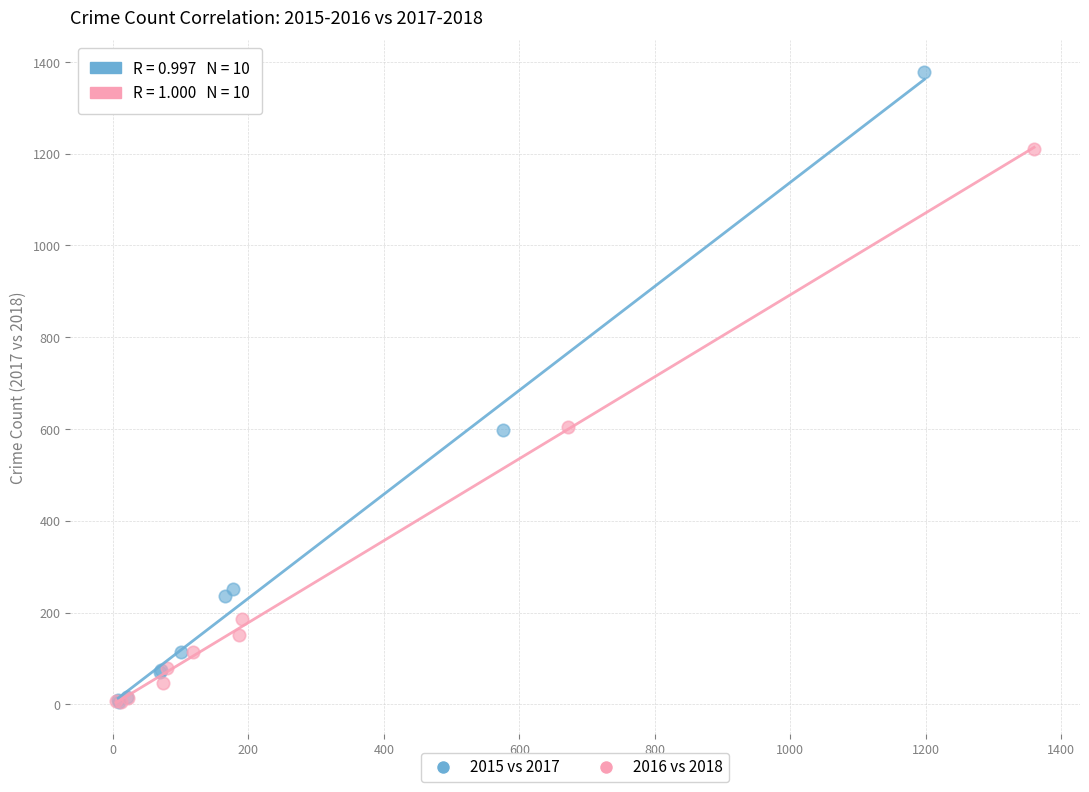

Which series has the widest spread of Y values?

2015 vs 2017